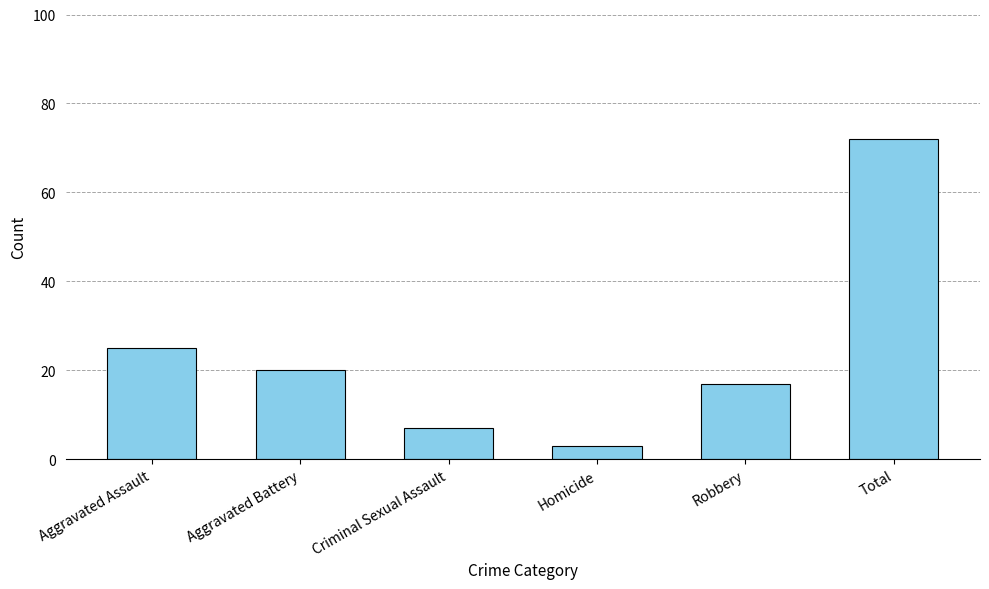

Reading left to right, what are all the values shown in this chart?

25	20	7	3	17	72